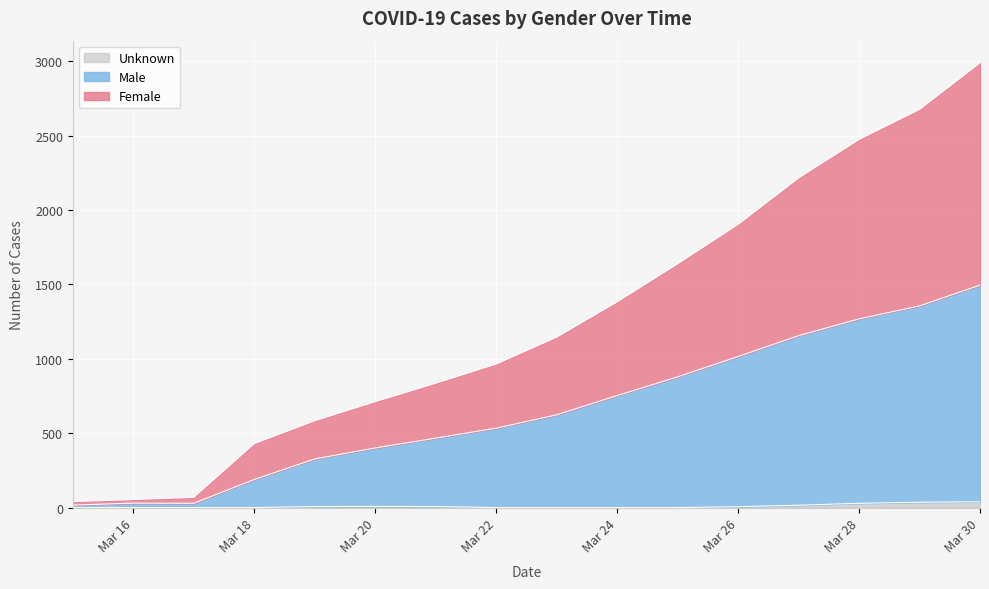

At which category is the sum across all series the highest?

Mar 30